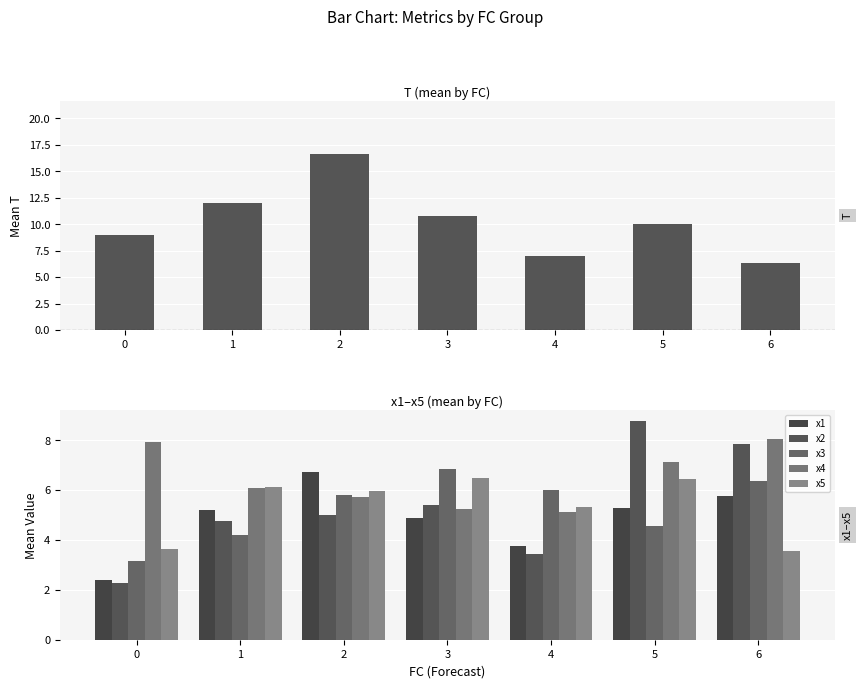

How many values in the x2 series are below 4?

2